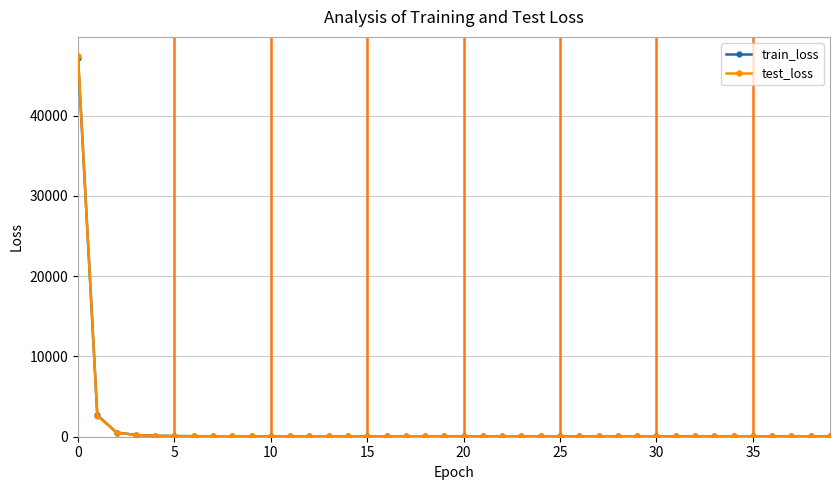

At how many categories does at least one series exceed 6814?

1